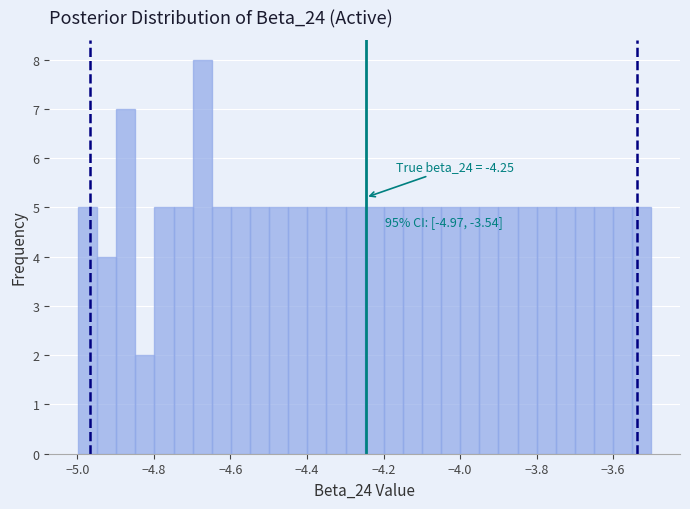

Read against the x-axis, roughly where is the centre of the tallest bar?

-4.68